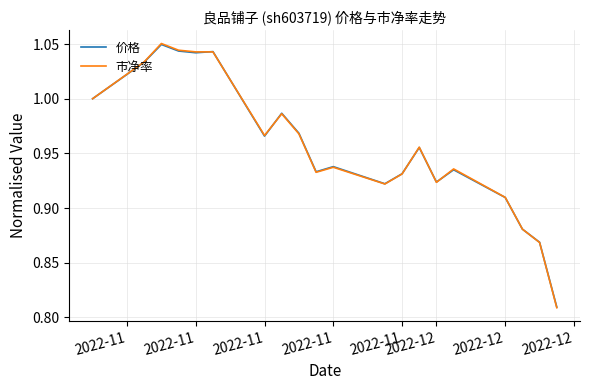

Count the number of categories in the chart.

20